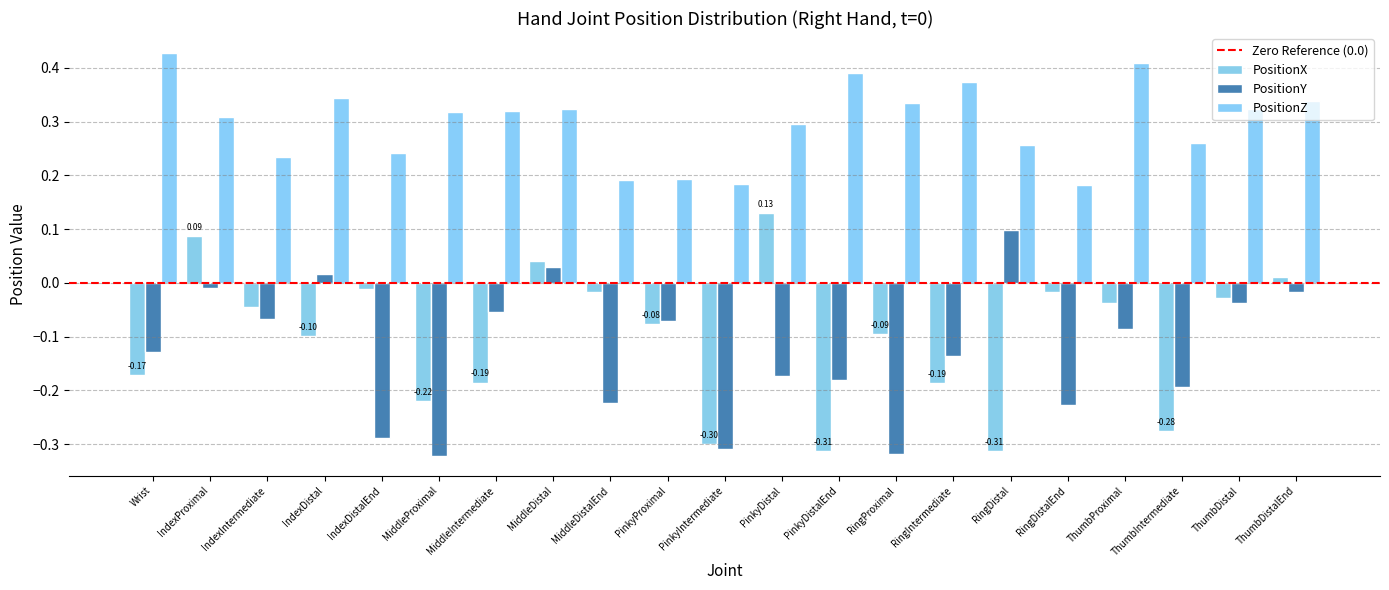

Reading left to right, extract all data points from this chart.

PositionX: -0.2	0.1	-0.0	-0.1	-0.0	-0.2	-0.2	0.0	-0.0	-0.1	-0.3	0.1	-0.3	-0.1	-0.2	-0.3	-0.0	-0.0	-0.3	-0.0	0.0
PositionY: -0.1	-0.0	-0.1	0.0	-0.3	-0.3	-0.1	0.0	-0.2	-0.1	-0.3	-0.2	-0.2	-0.3	-0.1	0.1	-0.2	-0.1	-0.2	-0.0	-0.0
PositionZ: 0.4	0.3	0.2	0.3	0.2	0.3	0.3	0.3	0.2	0.2	0.2	0.3	0.4	0.3	0.4	0.3	0.2	0.4	0.3	0.3	0.3